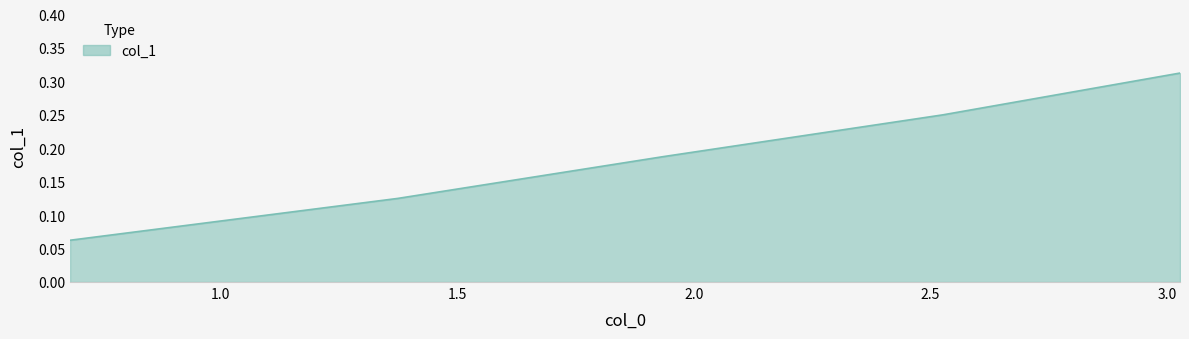

What is the sum of all values?

0.9